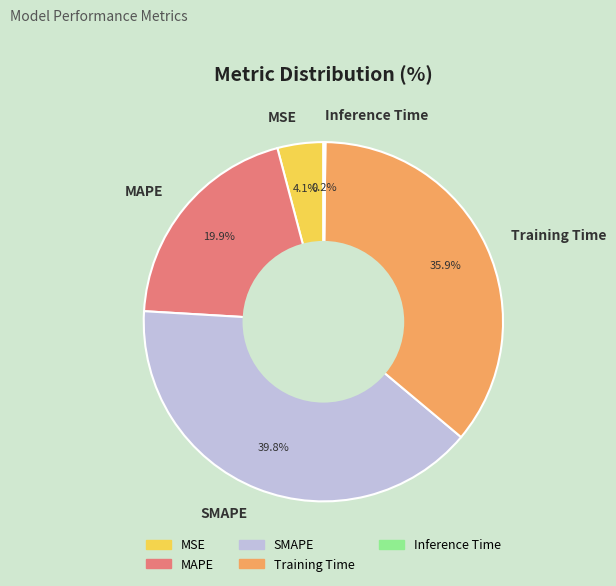

Which slice is the largest?

SMAPE